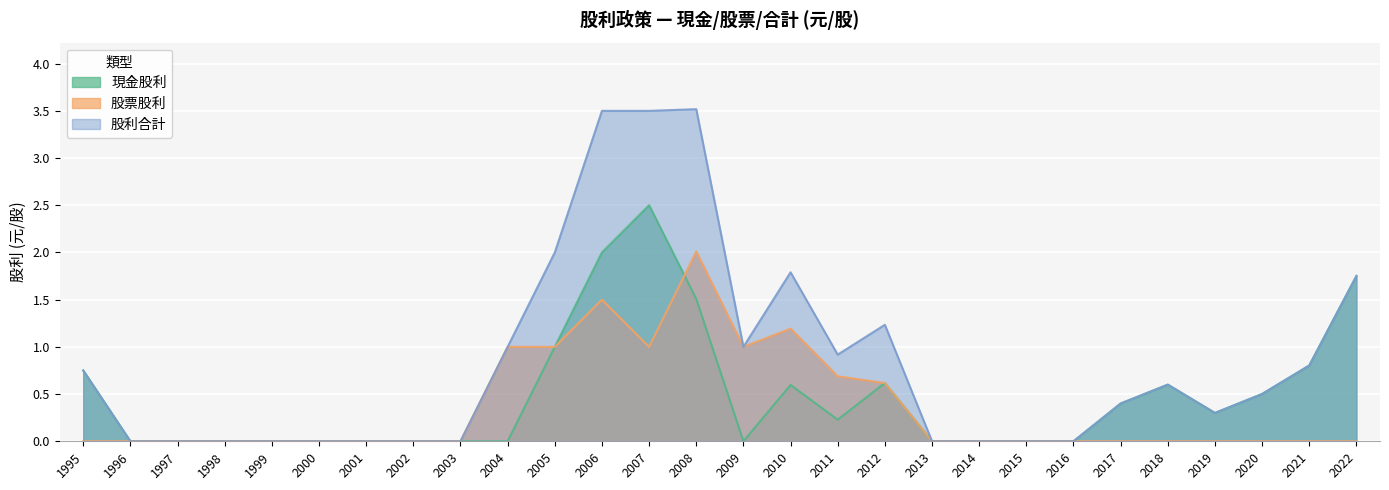

Reading left to right, transcribe all the data shown in this chart.

現金股利: 1995=0.8	1996=0.0	1997=0.0	1998=0.0	1999=0.0	2000=0.0	2001=0.0	2002=0.0	2003=0.0	2004=0.0	2005=1.0	2006=2.0	2007=2.5	2008=1.5	2009=0.0	2010=0.6	2011=0.2	2012=0.6	2013=0.0	2014=0.0	2015=0.0	2016=0.0	2017=0.4	2018=0.6	2019=0.3	2020=0.5	2021=0.8	2022=1.8
股票股利: 1995=0.0	1996=0.0	1997=0.0	1998=0.0	1999=0.0	2000=0.0	2001=0.0	2002=0.0	2003=0.0	2004=1.0	2005=1.0	2006=1.5	2007=1.0	2008=2.0	2009=1.0	2010=1.2	2011=0.7	2012=0.6	2013=0.0	2014=0.0	2015=0.0	2016=0.0	2017=0.0	2018=0.0	2019=0.0	2020=0.0	2021=0.0	2022=0.0
股利合計: 1995=0.8	1996=0.0	1997=0.0	1998=0.0	1999=0.0	2000=0.0	2001=0.0	2002=0.0	2003=0.0	2004=1.0	2005=2.0	2006=3.5	2007=3.5	2008=3.5	2009=1.0	2010=1.8	2011=0.9	2012=1.2	2013=0.0	2014=0.0	2015=0.0	2016=0.0	2017=0.4	2018=0.6	2019=0.3	2020=0.5	2021=0.8	2022=1.8